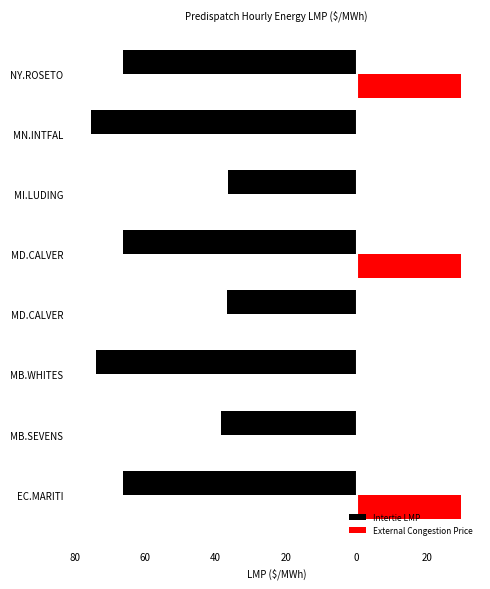

What are all the series names shown in the legend?

Intertie LMP, External Congestion Price